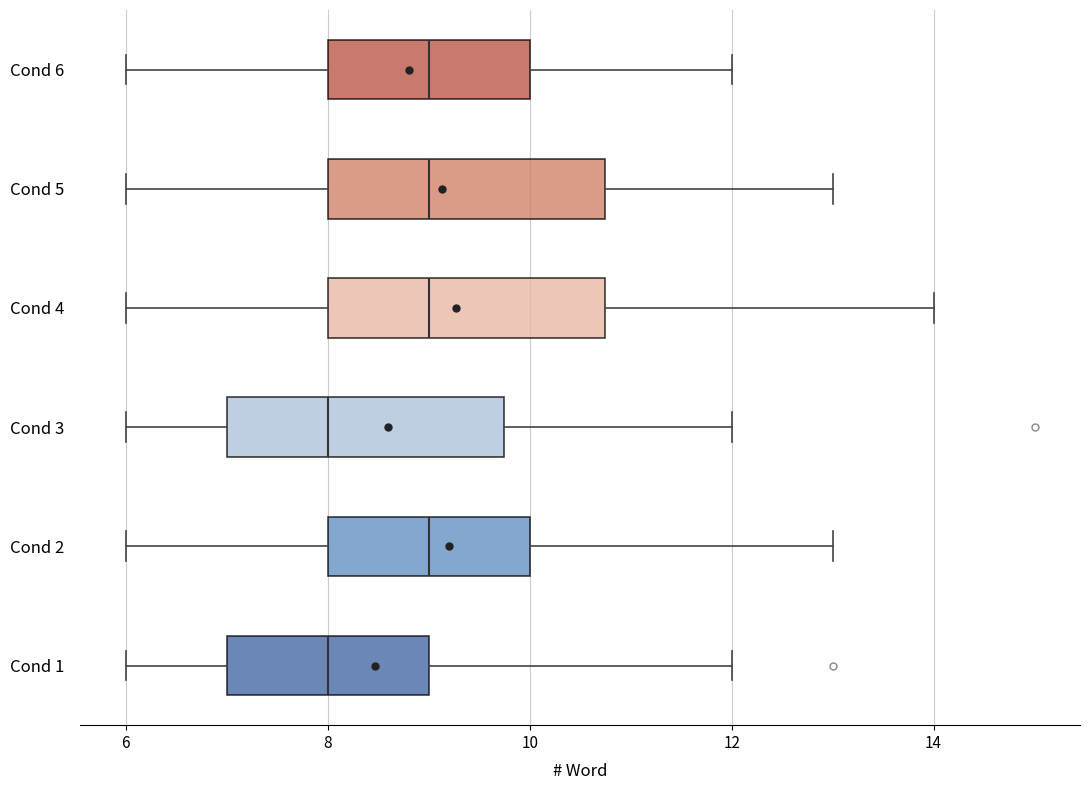

Where does the median line of the box for Cond 3 sit on the x-axis? The values are not printed on the chart, so give them approximately, as read against the axis.

8.0